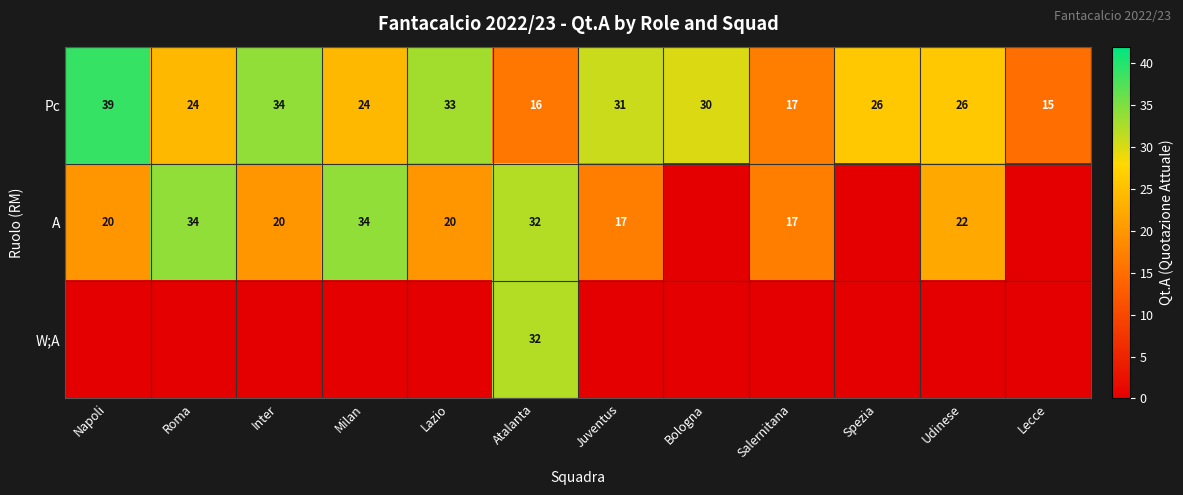

What is the difference between the highest and lowest values at Atalanta?

16